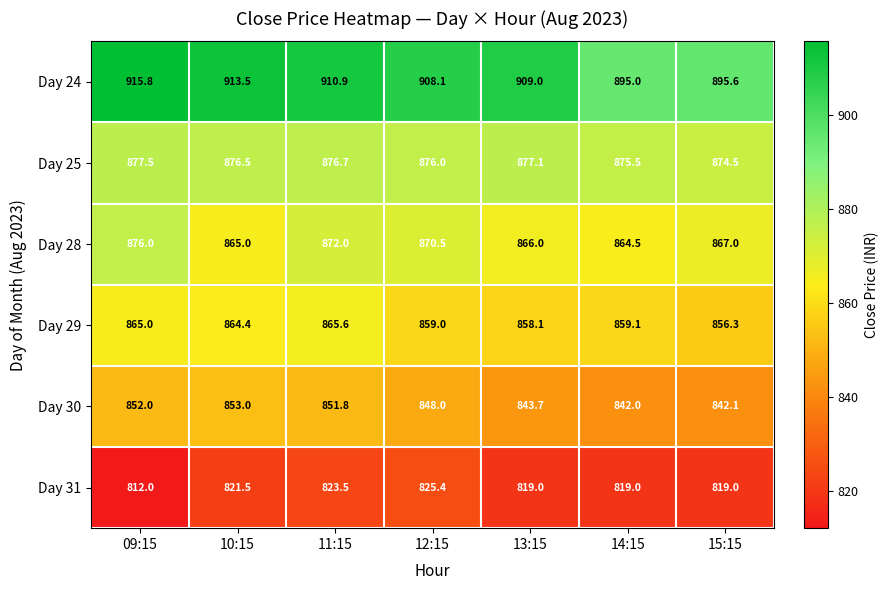

What is the average value of the Day 29 series?

861.1